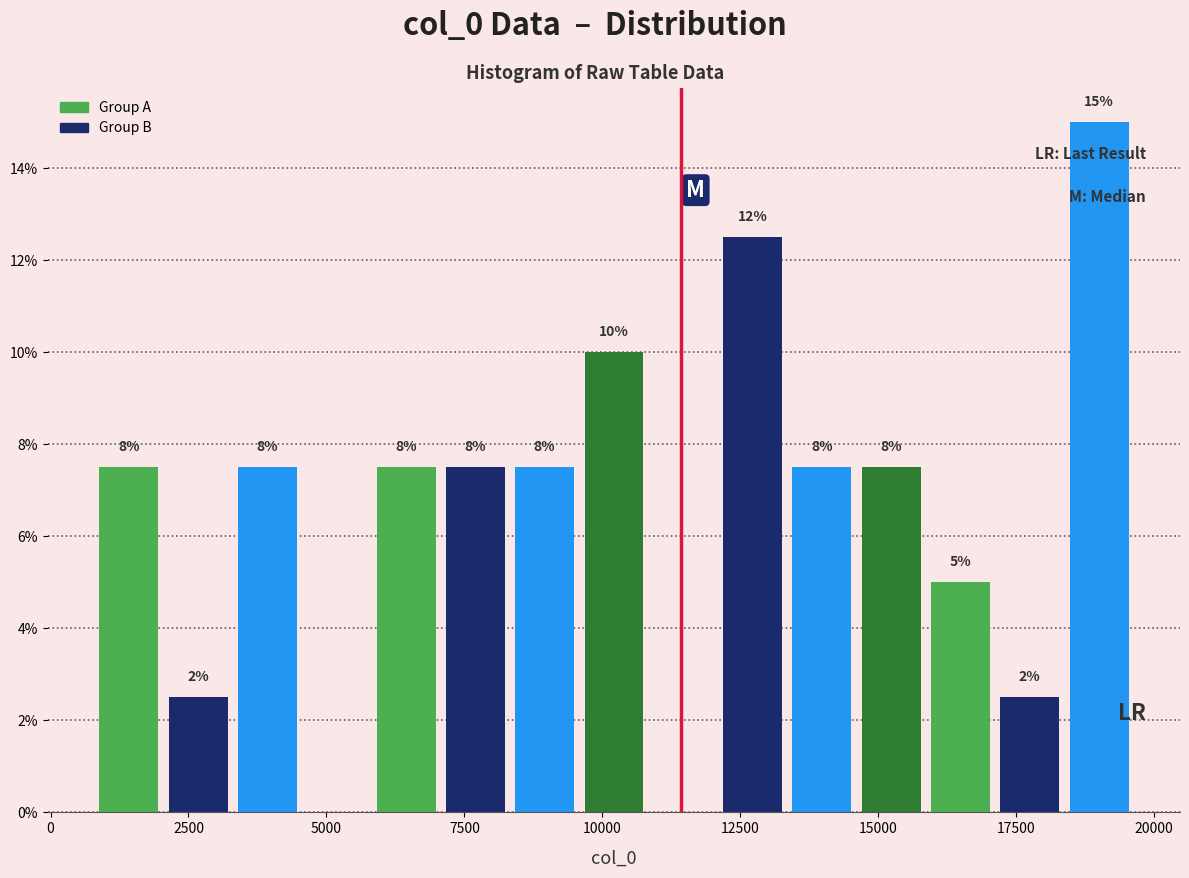

Read against the x-axis, roughly where is the centre of the tallest bar?

19000